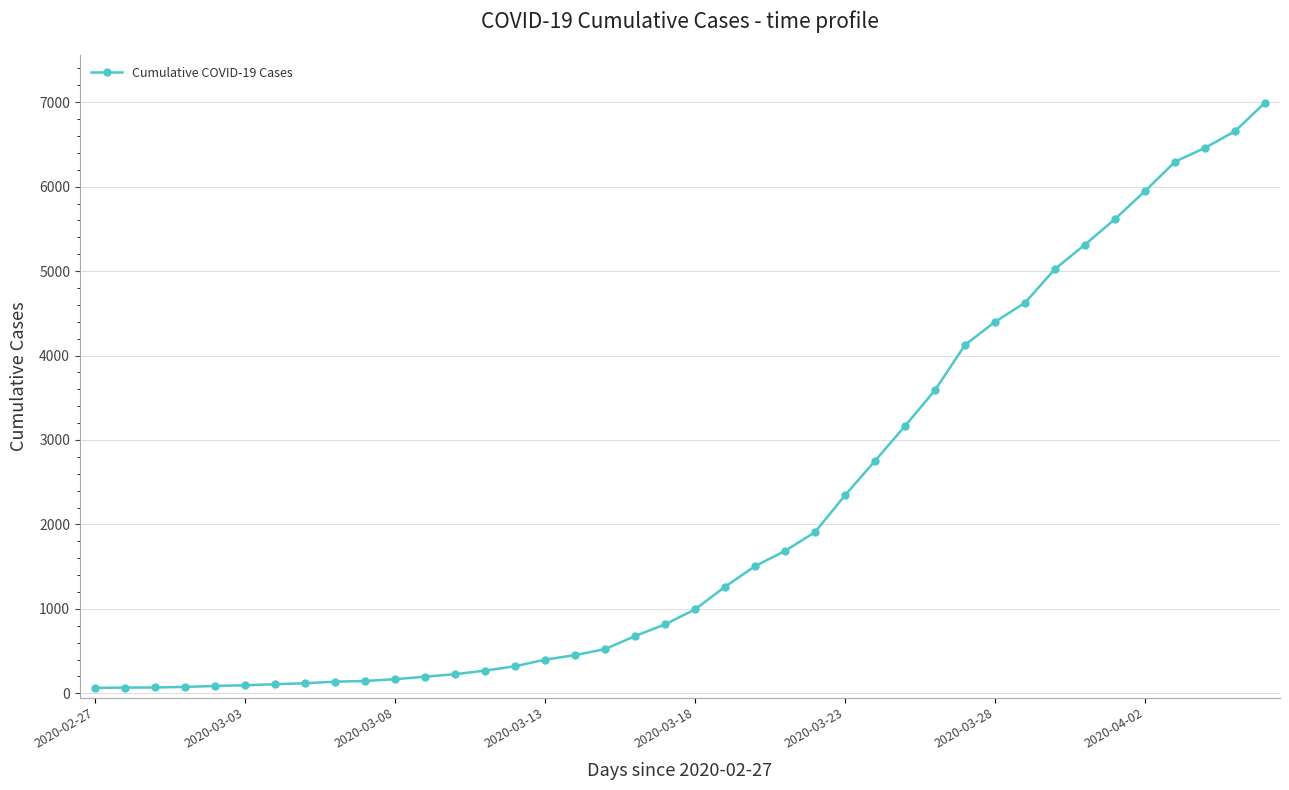

What is the difference between the maximum and minimum values?

6931